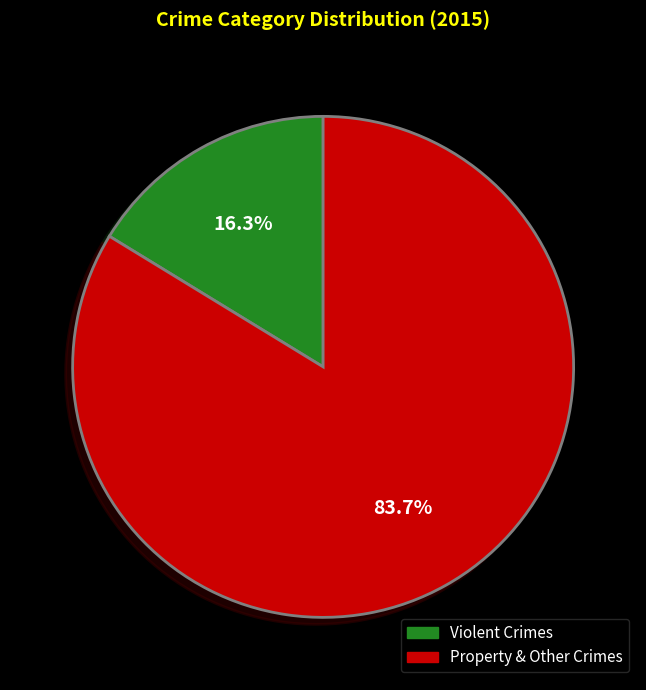

Between Violent Crimes and Property & Other Crimes, which is larger?

Property & Other Crimes